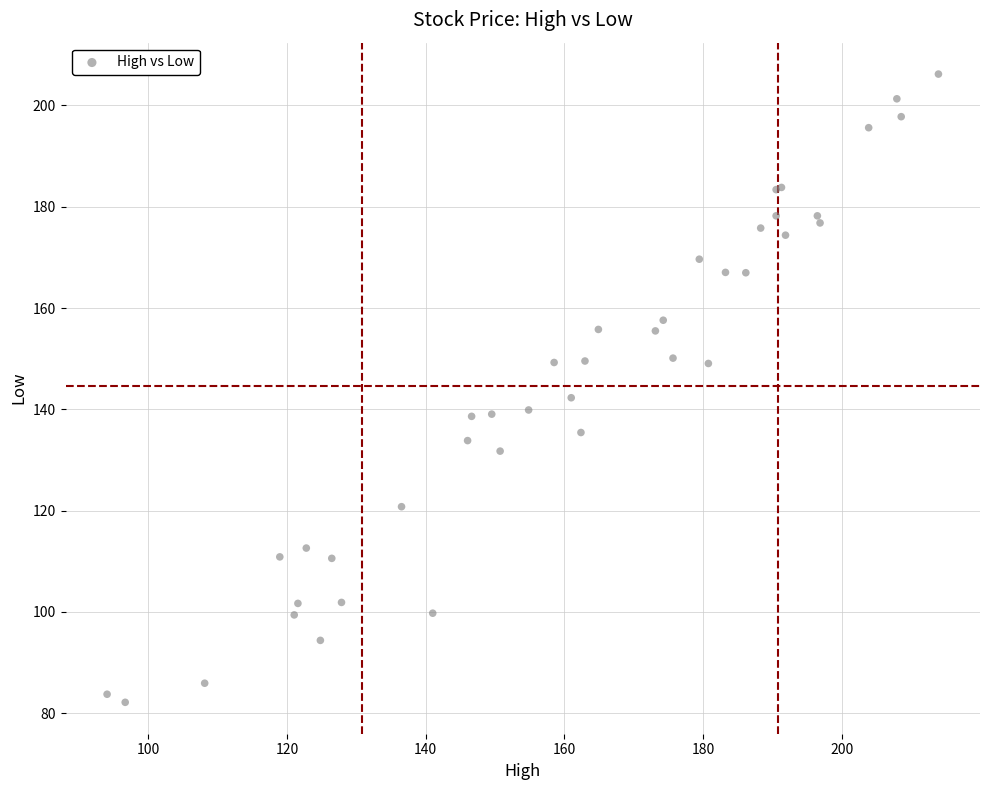

What Y value in the scatter plot is closest to 144?

142.3